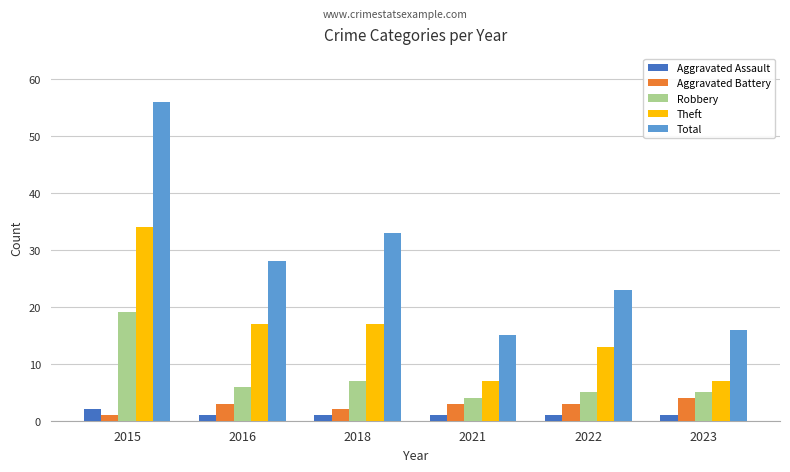

What is the value of the Robbery bar at the 4th from the left?

4